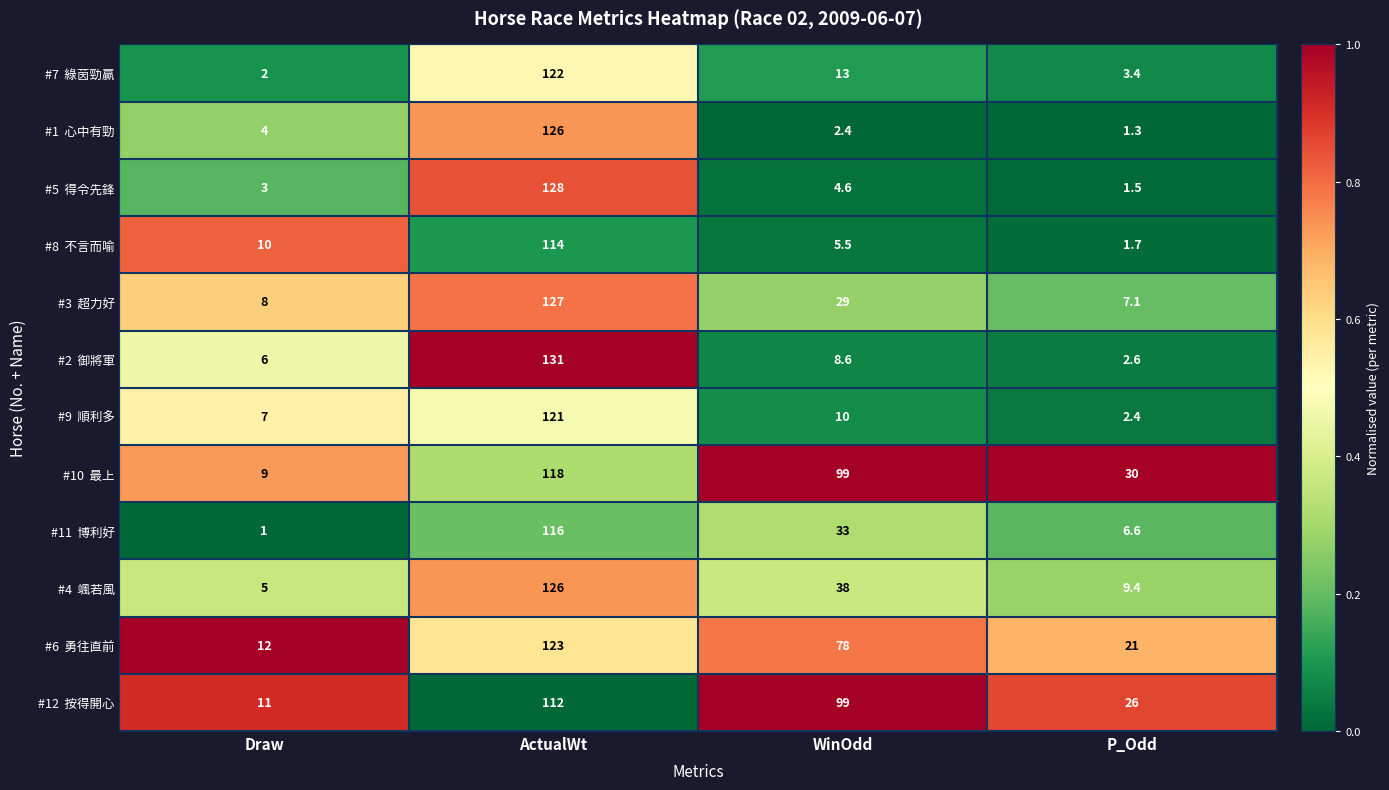

What is the spread (max minus min) of values at Draw?

11.0